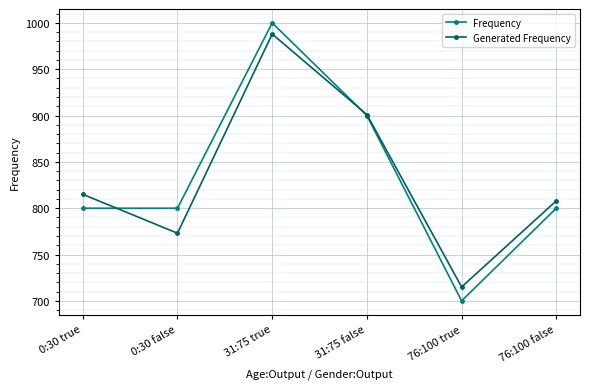

What is the maximum value shown in the chart?

1000